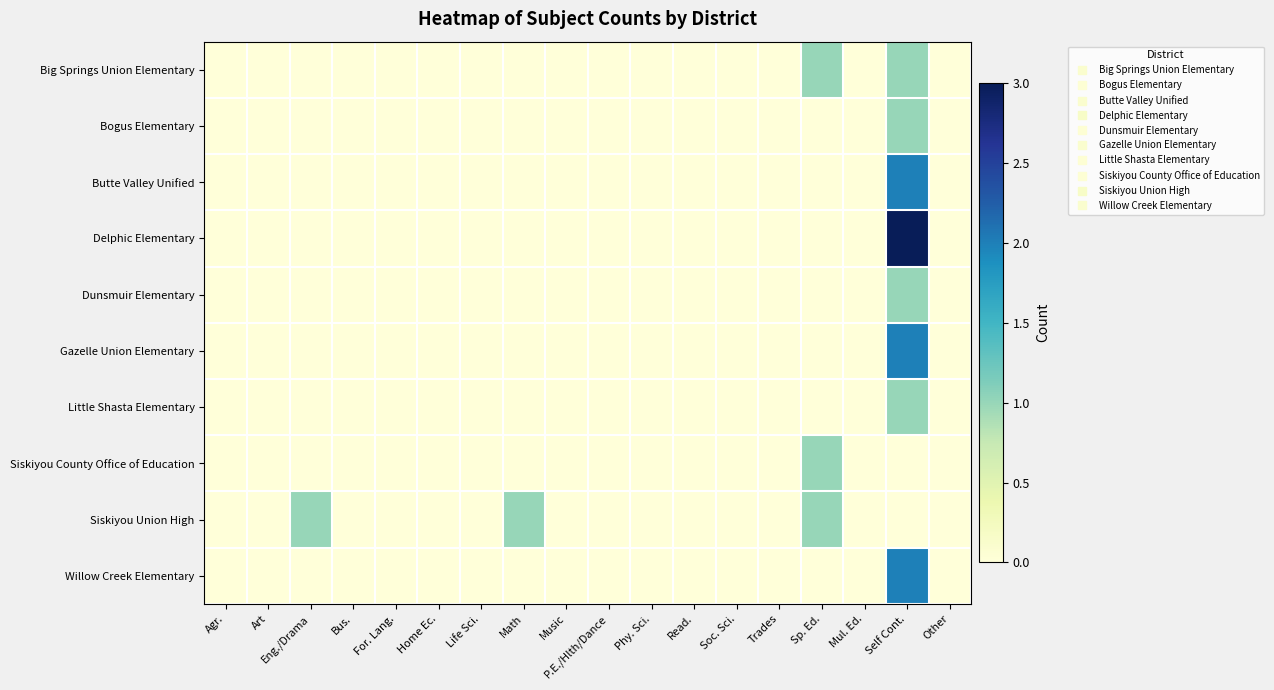

Reading right to left, what are all the values shown in this chart?

Big Springs Union Elementary: Other=0	Self Cont.=1	Mul. Ed.=0	Sp. Ed.=1	Trades=0	Soc. Sci.=0	Read.=0	Phy. Sci.=0	P.E./Hlth/Dance=0	Music=0	Math=0	Life Sci.=0	Home Ec.=0	For. Lang.=0	Bus.=0	Eng./Drama=0	Art=0	Agr.=0
Bogus Elementary: Other=0	Self Cont.=1	Mul. Ed.=0	Sp. Ed.=0	Trades=0	Soc. Sci.=0	Read.=0	Phy. Sci.=0	P.E./Hlth/Dance=0	Music=0	Math=0	Life Sci.=0	Home Ec.=0	For. Lang.=0	Bus.=0	Eng./Drama=0	Art=0	Agr.=0
Butte Valley Unified: Other=0	Self Cont.=2	Mul. Ed.=0	Sp. Ed.=0	Trades=0	Soc. Sci.=0	Read.=0	Phy. Sci.=0	P.E./Hlth/Dance=0	Music=0	Math=0	Life Sci.=0	Home Ec.=0	For. Lang.=0	Bus.=0	Eng./Drama=0	Art=0	Agr.=0
Delphic Elementary: Other=0	Self Cont.=3	Mul. Ed.=0	Sp. Ed.=0	Trades=0	Soc. Sci.=0	Read.=0	Phy. Sci.=0	P.E./Hlth/Dance=0	Music=0	Math=0	Life Sci.=0	Home Ec.=0	For. Lang.=0	Bus.=0	Eng./Drama=0	Art=0	Agr.=0
Dunsmuir Elementary: Other=0	Self Cont.=1	Mul. Ed.=0	Sp. Ed.=0	Trades=0	Soc. Sci.=0	Read.=0	Phy. Sci.=0	P.E./Hlth/Dance=0	Music=0	Math=0	Life Sci.=0	Home Ec.=0	For. Lang.=0	Bus.=0	Eng./Drama=0	Art=0	Agr.=0
Gazelle Union Elementary: Other=0	Self Cont.=2	Mul. Ed.=0	Sp. Ed.=0	Trades=0	Soc. Sci.=0	Read.=0	Phy. Sci.=0	P.E./Hlth/Dance=0	Music=0	Math=0	Life Sci.=0	Home Ec.=0	For. Lang.=0	Bus.=0	Eng./Drama=0	Art=0	Agr.=0
Little Shasta Elementary: Other=0	Self Cont.=1	Mul. Ed.=0	Sp. Ed.=0	Trades=0	Soc. Sci.=0	Read.=0	Phy. Sci.=0	P.E./Hlth/Dance=0	Music=0	Math=0	Life Sci.=0	Home Ec.=0	For. Lang.=0	Bus.=0	Eng./Drama=0	Art=0	Agr.=0
Siskiyou County Office of Education: Other=0	Self Cont.=0	Mul. Ed.=0	Sp. Ed.=1	Trades=0	Soc. Sci.=0	Read.=0	Phy. Sci.=0	P.E./Hlth/Dance=0	Music=0	Math=0	Life Sci.=0	Home Ec.=0	For. Lang.=0	Bus.=0	Eng./Drama=0	Art=0	Agr.=0
Siskiyou Union High: Other=0	Self Cont.=0	Mul. Ed.=0	Sp. Ed.=1	Trades=0	Soc. Sci.=0	Read.=0	Phy. Sci.=0	P.E./Hlth/Dance=0	Music=0	Math=1	Life Sci.=0	Home Ec.=0	For. Lang.=0	Bus.=0	Eng./Drama=1	Art=0	Agr.=0
Willow Creek Elementary: Other=0	Self Cont.=2	Mul. Ed.=0	Sp. Ed.=0	Trades=0	Soc. Sci.=0	Read.=0	Phy. Sci.=0	P.E./Hlth/Dance=0	Music=0	Math=0	Life Sci.=0	Home Ec.=0	For. Lang.=0	Bus.=0	Eng./Drama=0	Art=0	Agr.=0